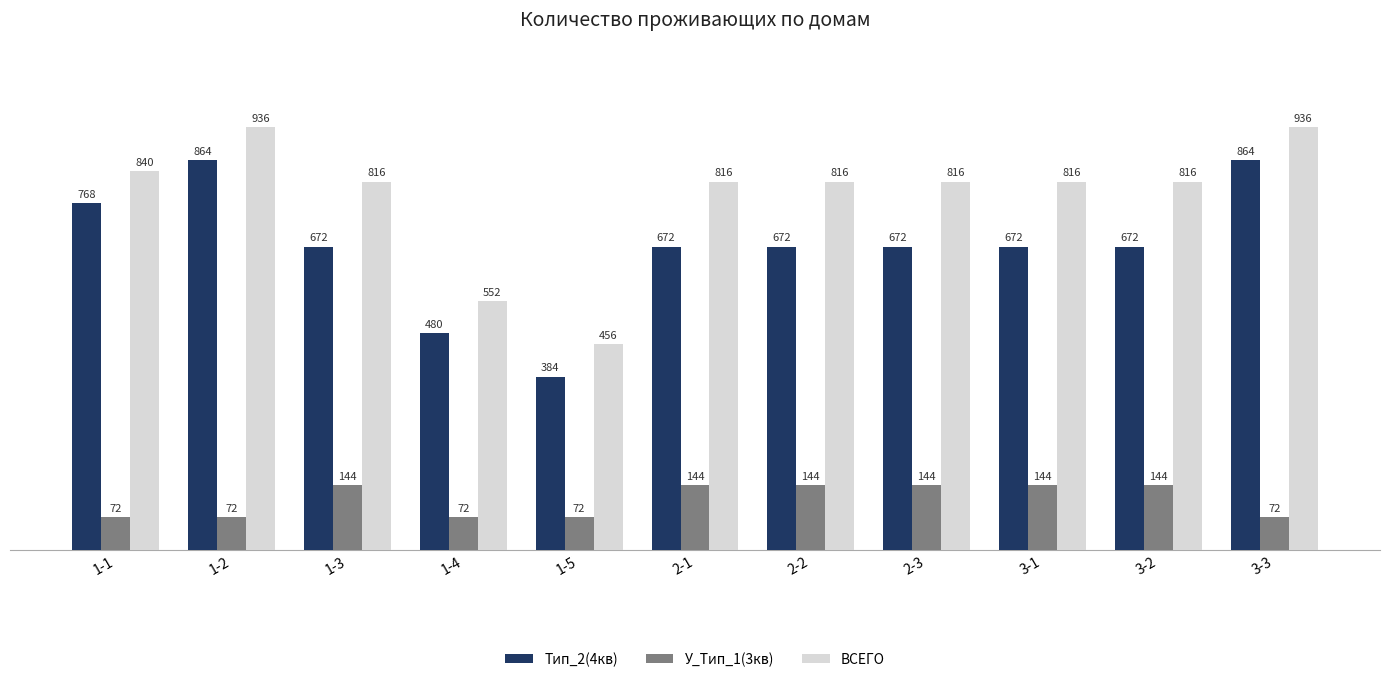

Reading left to right, transcribe all the data shown in this chart.

Тип_2(4кв): 768	864	672	480	384	672	672	672	672	672	864
У_Тип_1(3кв): 72	72	144	72	72	144	144	144	144	144	72
ВСЕГО: 840	936	816	552	456	816	816	816	816	816	936